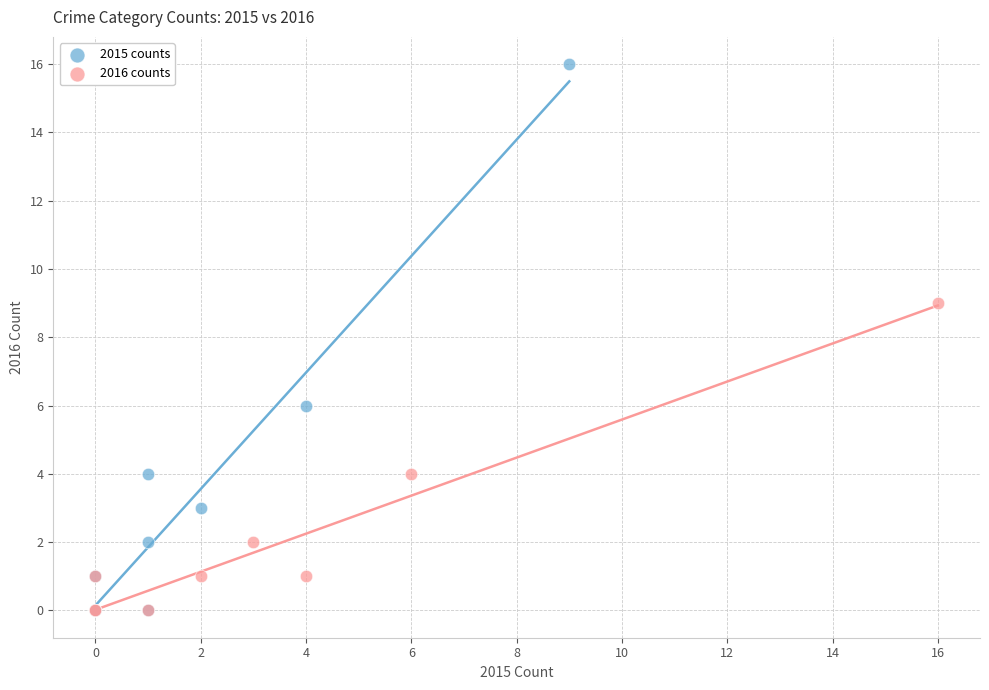

Which series has the largest Y range (max minus min)?

2015 counts